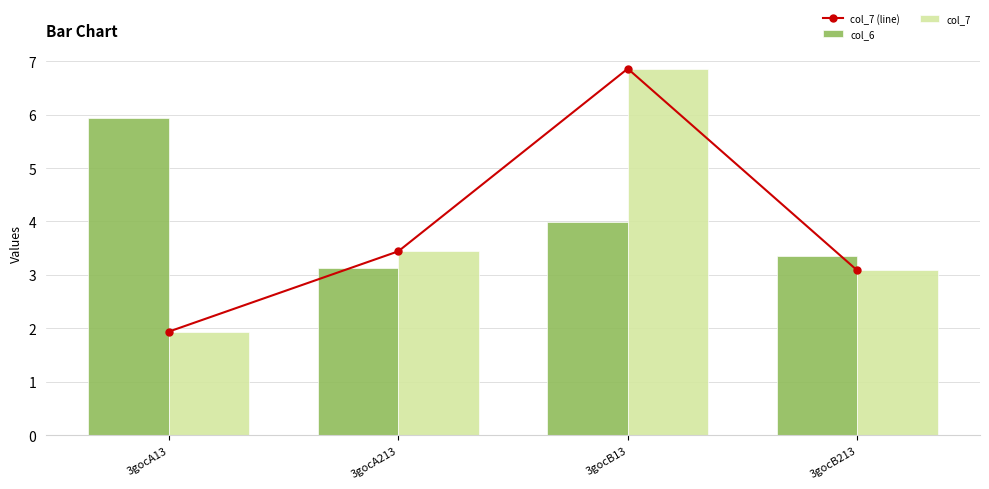

Is it true that col_7 (line) equals 6.9 at 3gocB13?

True